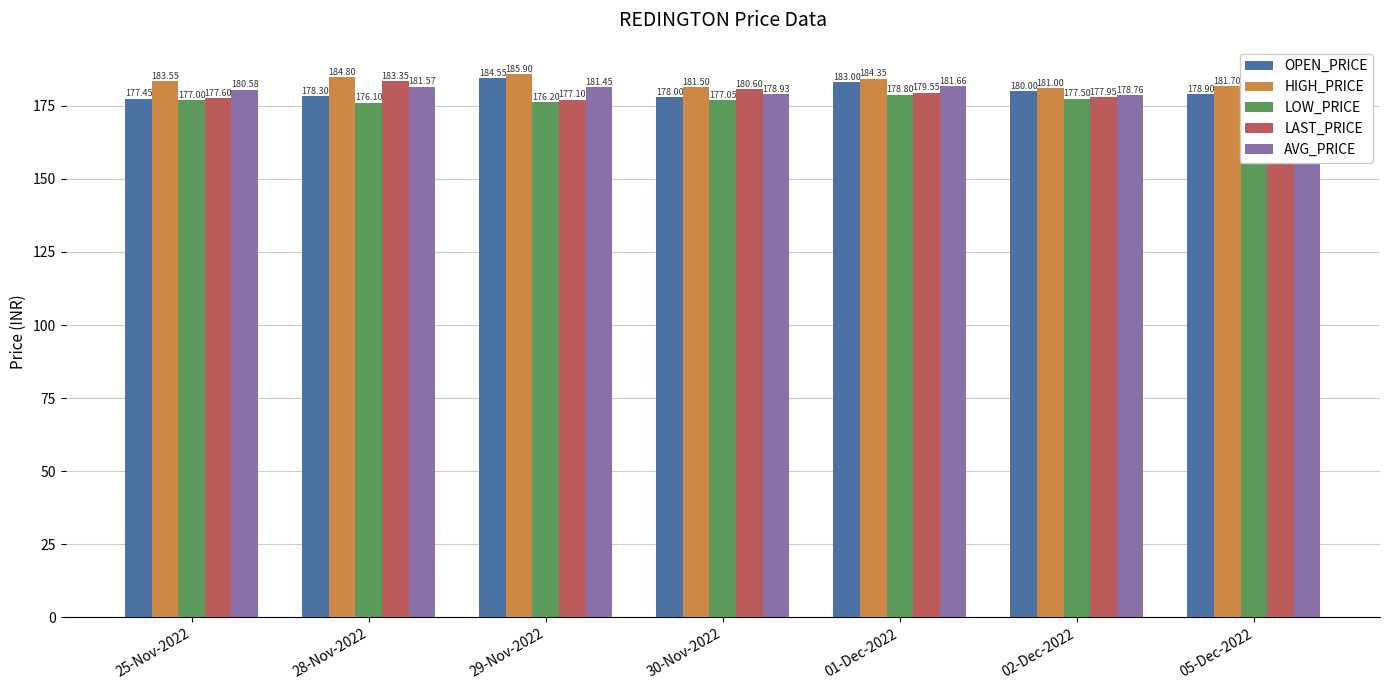

Read the HIGH_PRICE value at 05-Dec-2022.

181.7